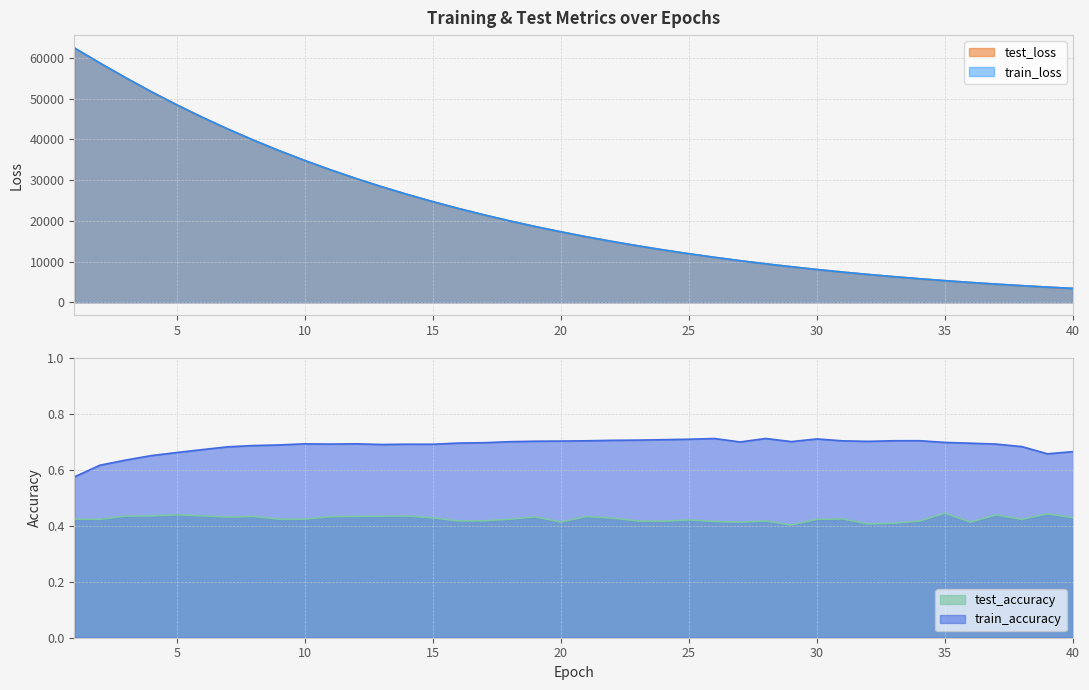

The value of train_loss at 32 is 6847.6. True or false?

True